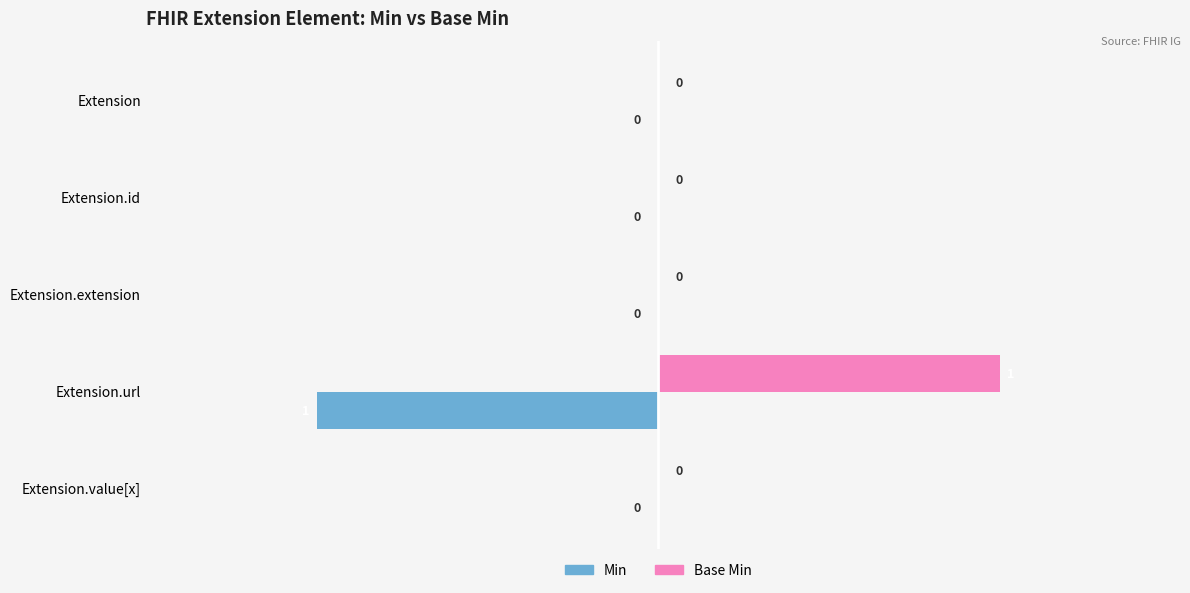

How many series are shown in this chart?

2